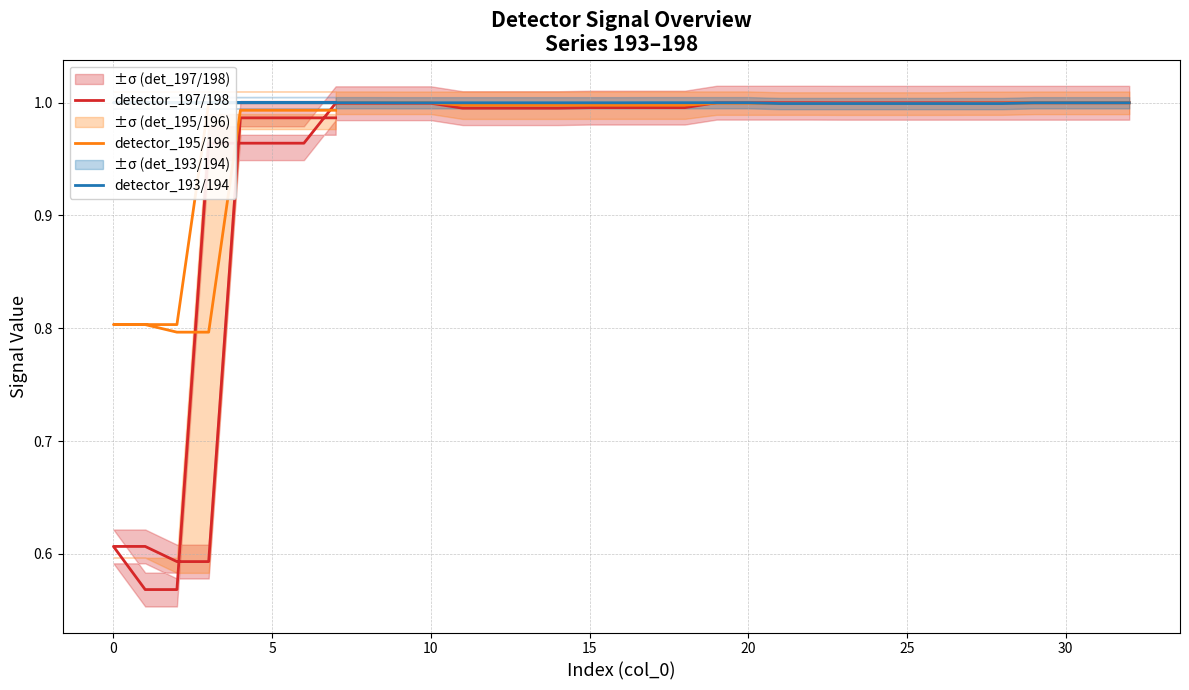

How many intersections are there between detector_197/198 and detector_193/194?

2